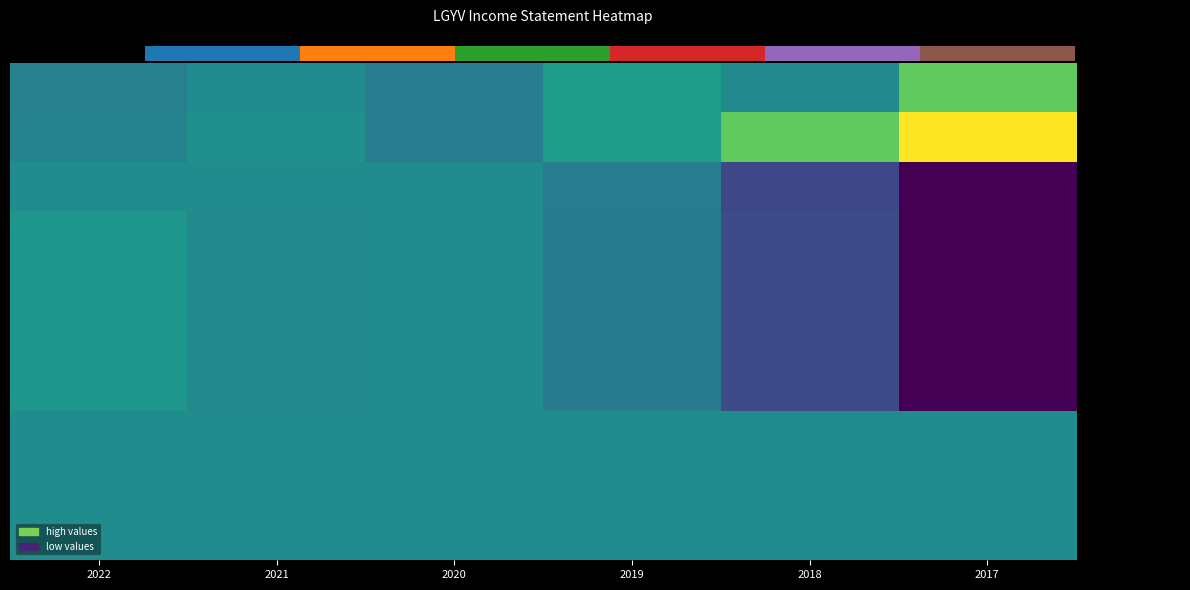

Between 2022 and 2018, which series saw the biggest shift?

row_1